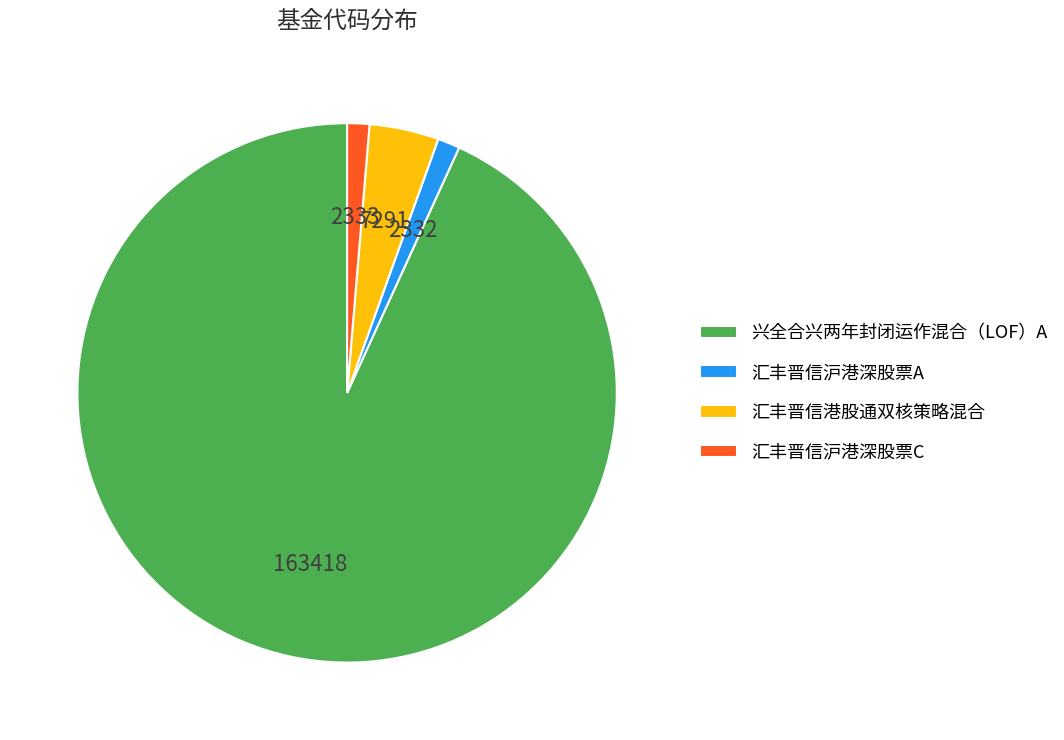

Is 汇丰晋信沪港深股票C the majority of the pie?

No